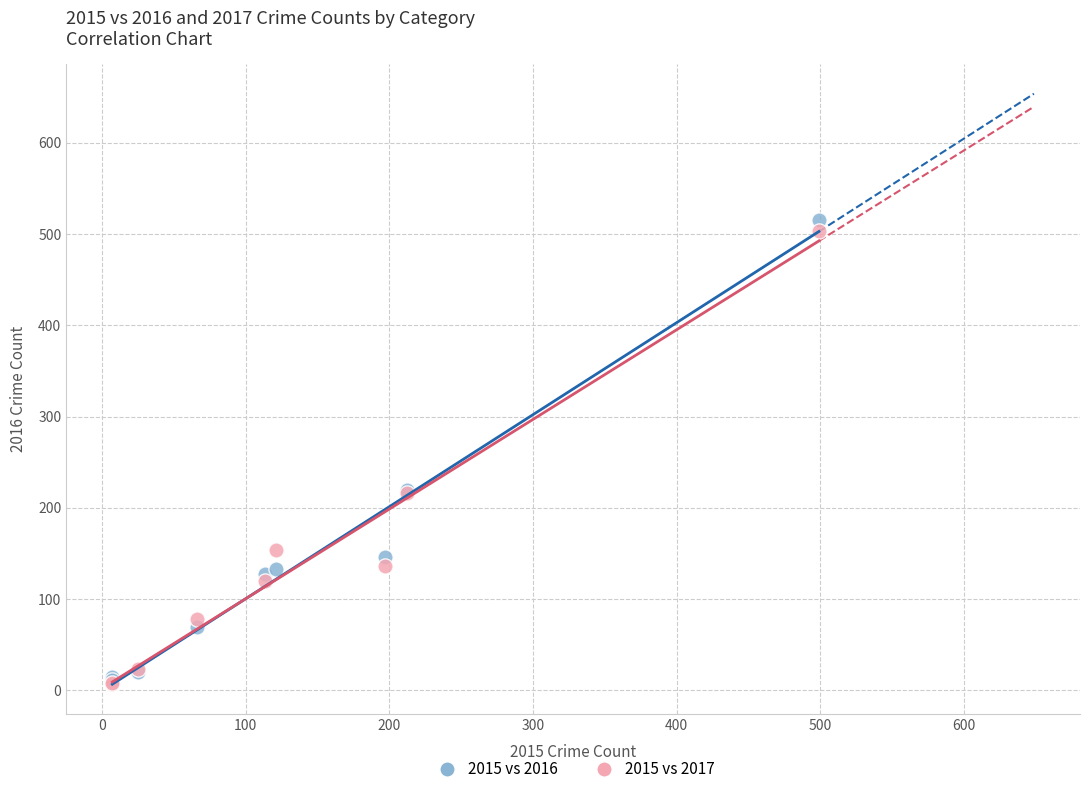

What are all the series names shown in the legend?

2015 vs 2016, 2015 vs 2017